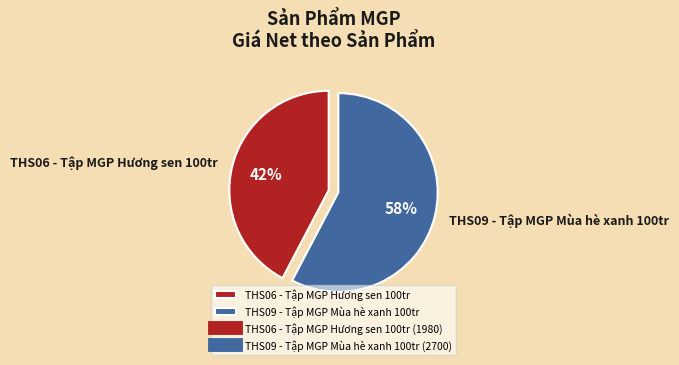

What is the largest slice in the pie chart?

THS09 - Tập MGP Mùa hè xanh 100tr